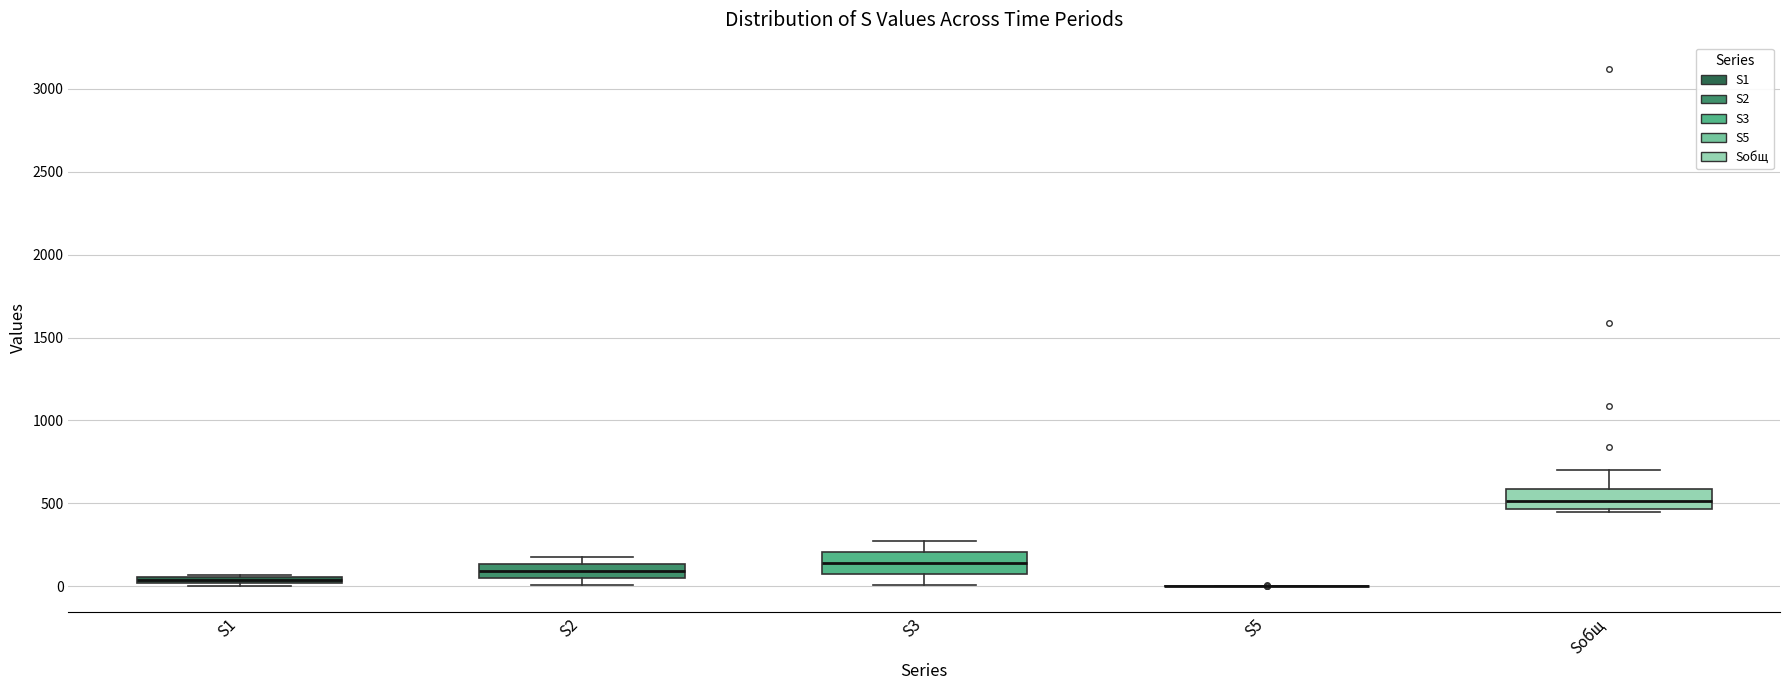

Where is the upper edge of the box for Sобщ on the y-axis? The values are not printed on the chart, so give them approximately, as read against the axis.

600